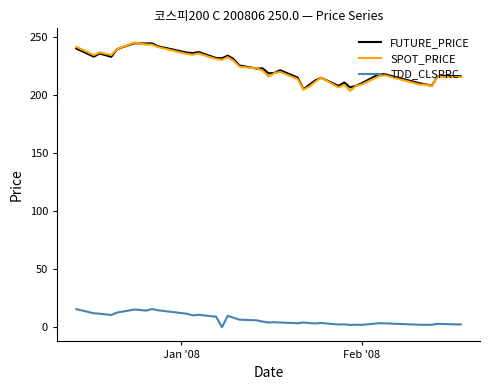

True or false: TDD_CLSPRC and SPOT_PRICE intersect in this chart.

False